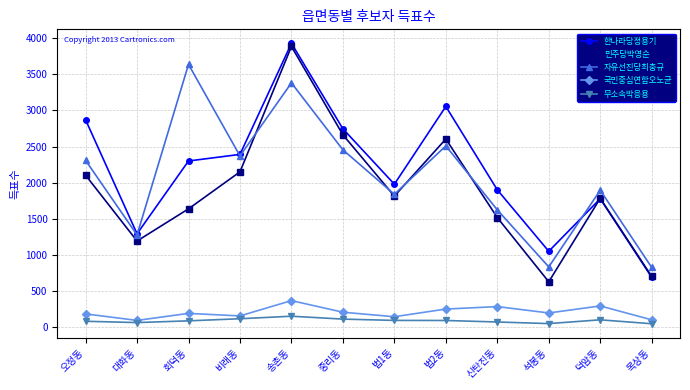

True or false: 민주당박영순 has a value of 3884 at 송촌동.

True